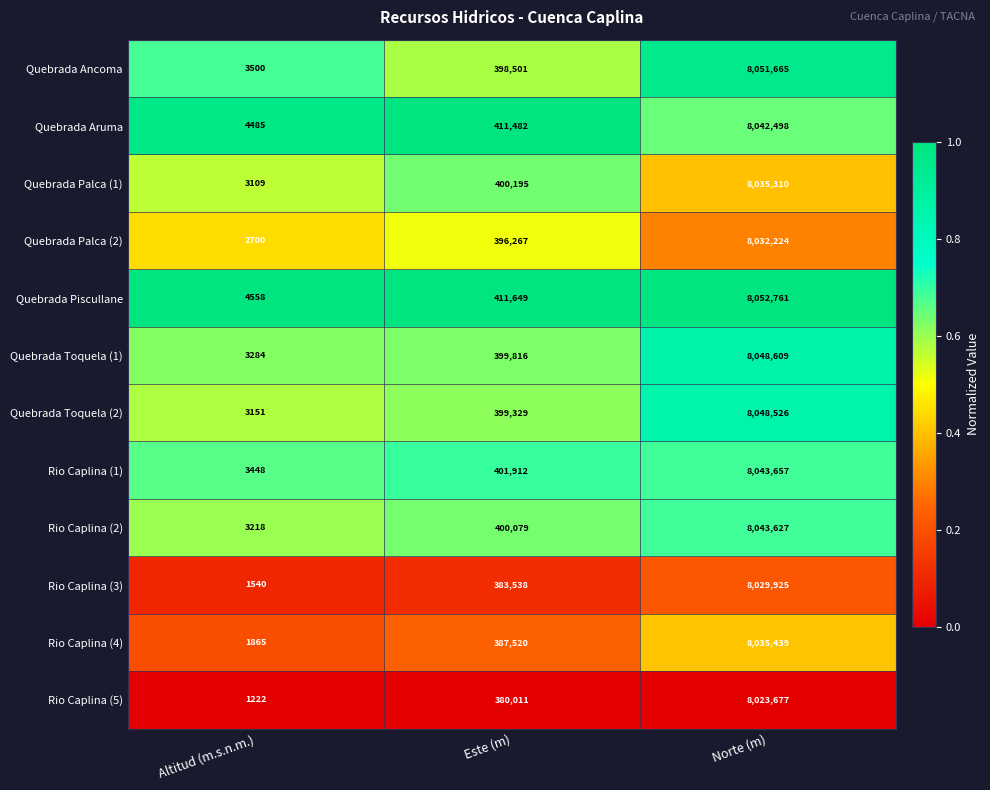

Which series has the largest total across all categories?

Quebrada Piscullane